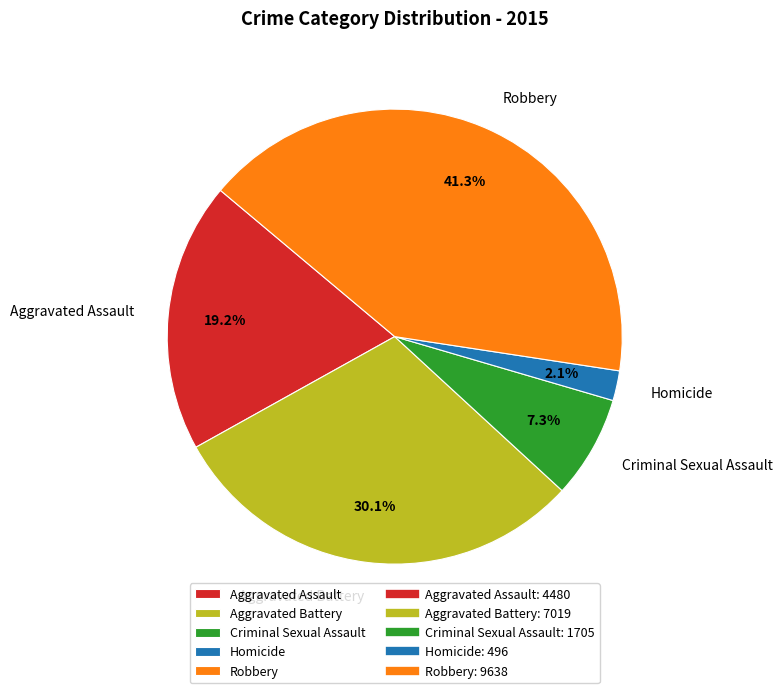

Which slice is the smallest?

Homicide